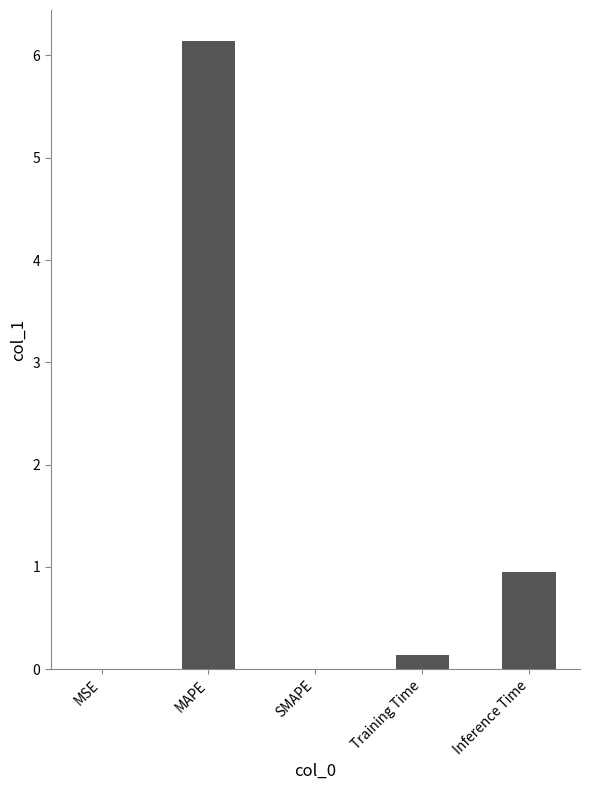

What is the change in value from MAPE to Inference Time?

-5.2